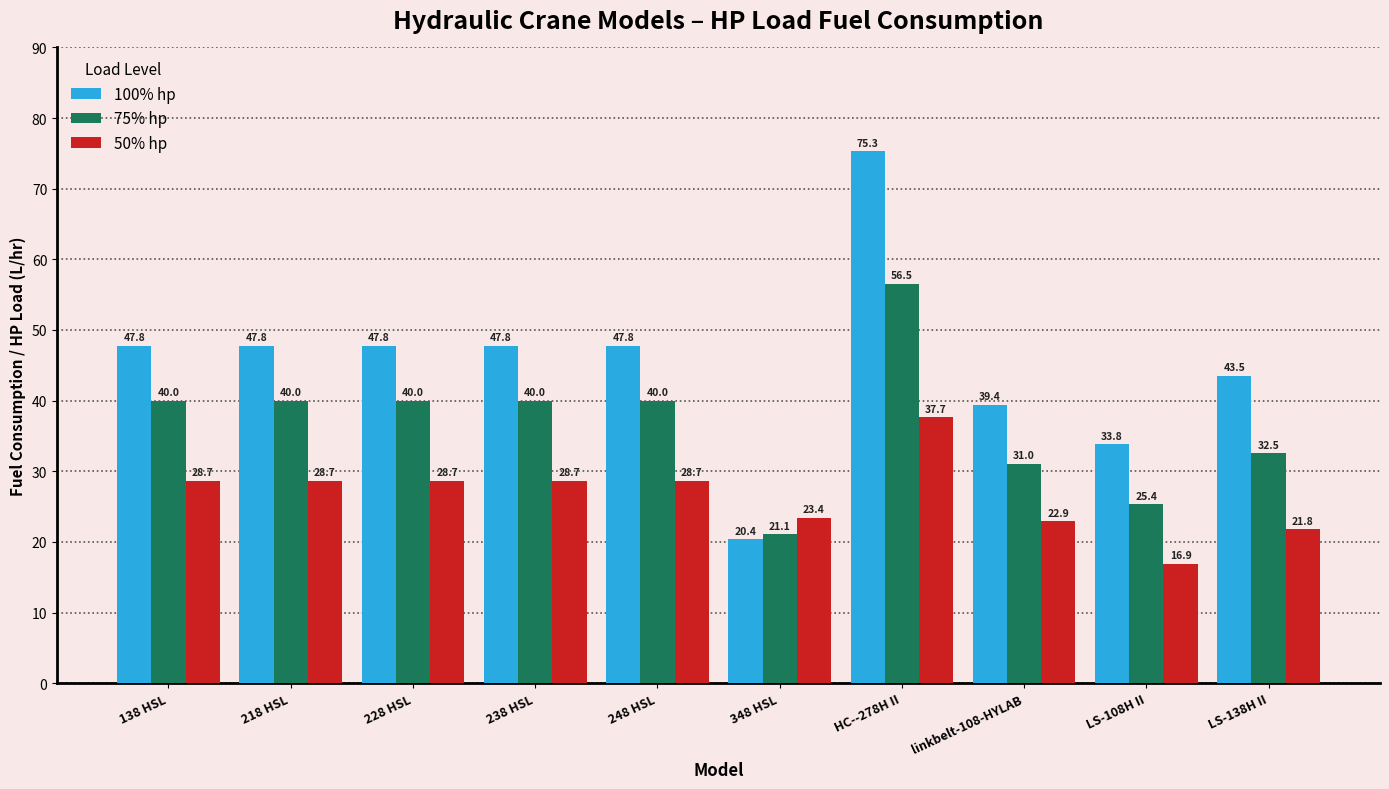

What are all the series names shown in the legend?

100% hp, 75% hp, 50% hp